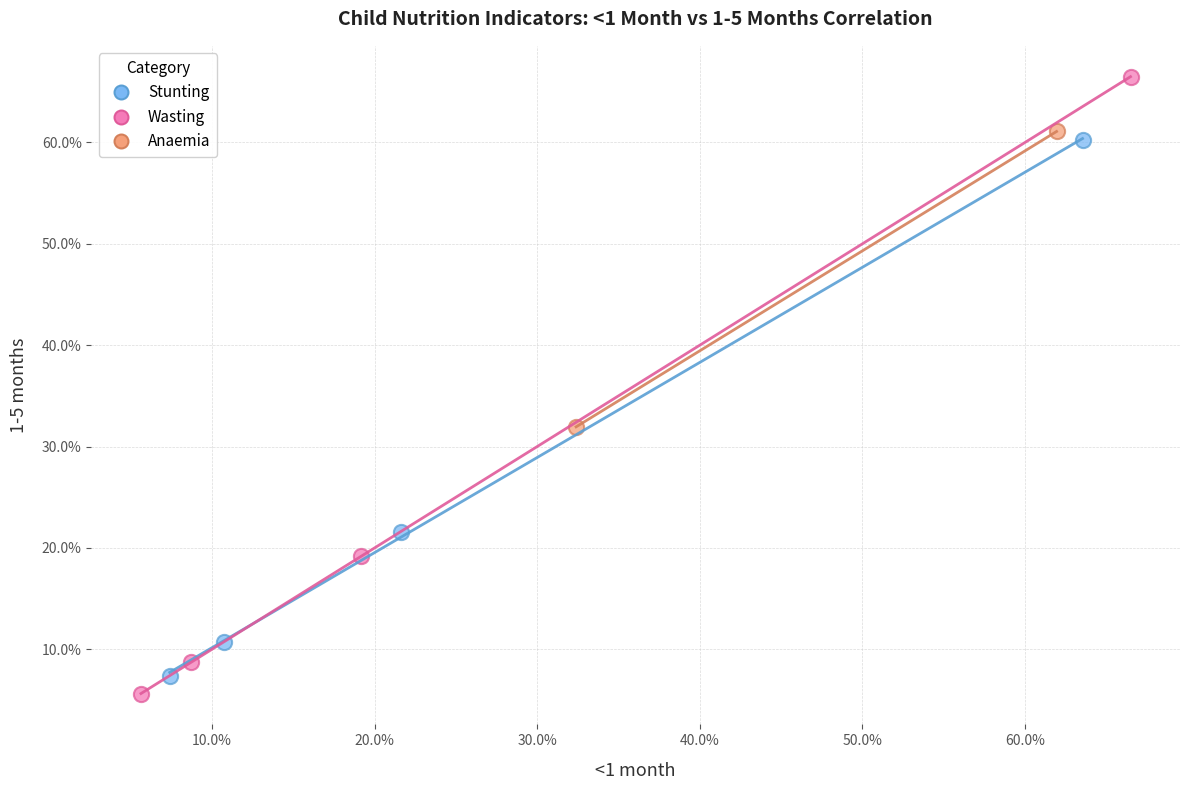

What are all the series names shown in the legend?

Stunting, Wasting, Anaemia